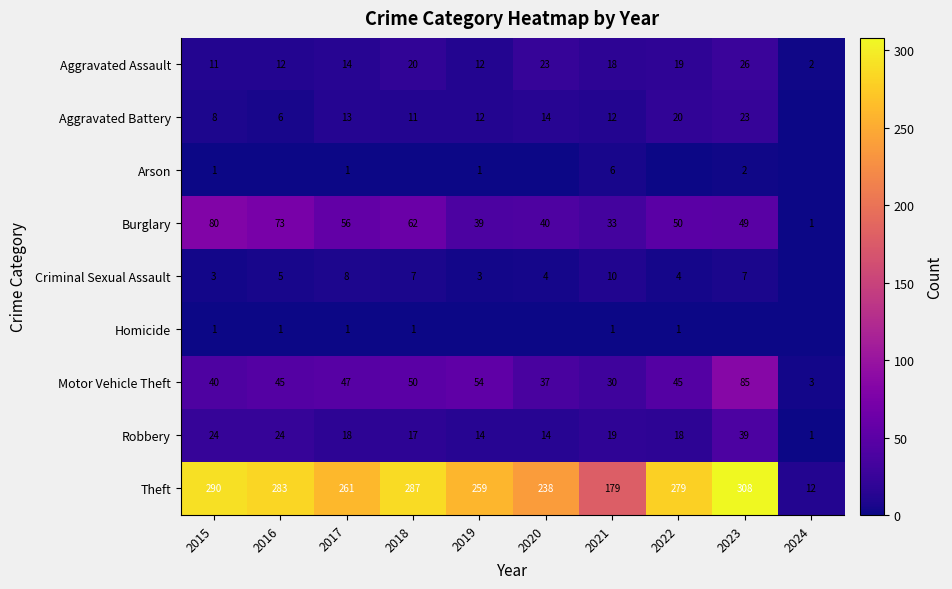

True or false: Theft has a value of 283 at 2016.

True